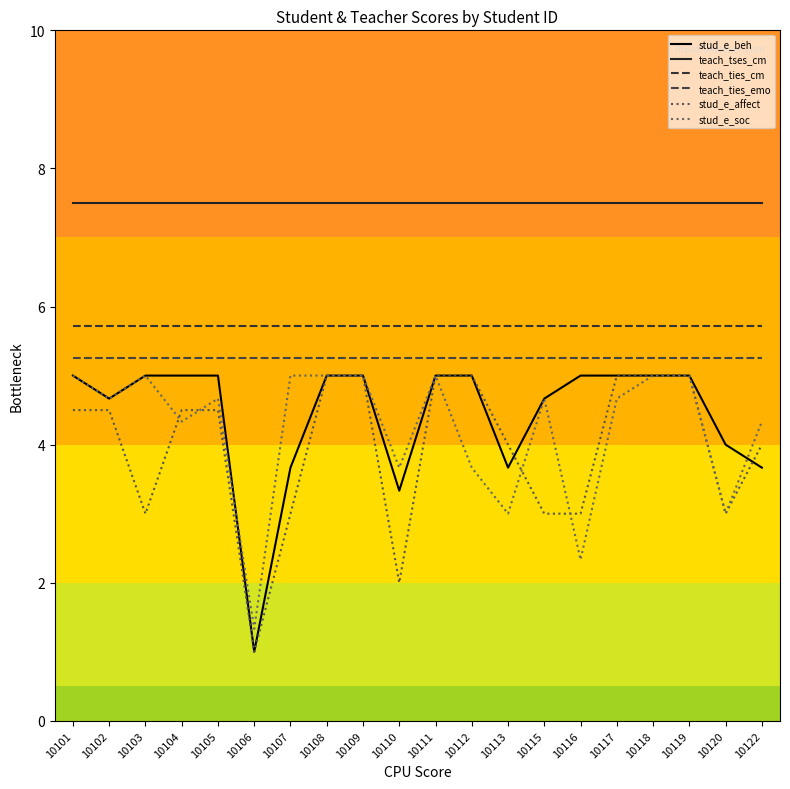

The value of stud_e_beh at 10109 is 5.0. True or false?

True